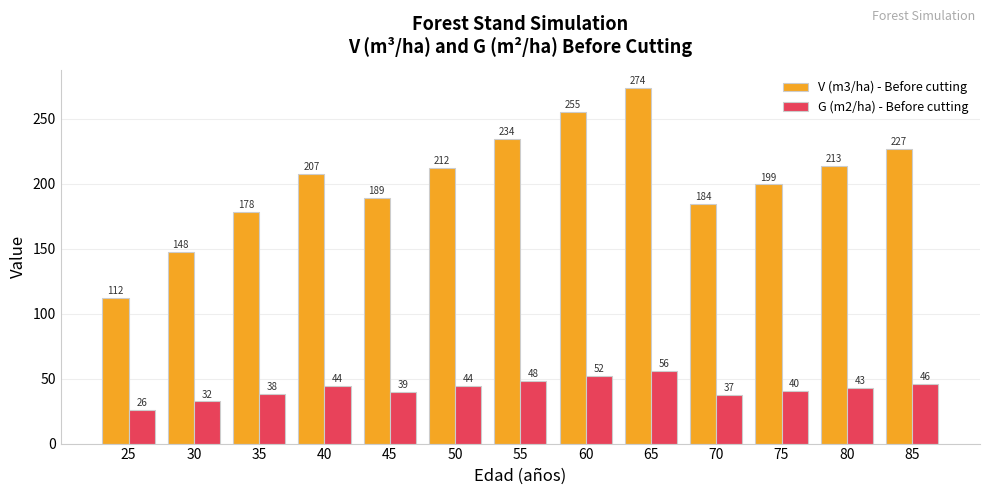

Where is V (m3/ha) - Before cutting nearest to the value 192?

45